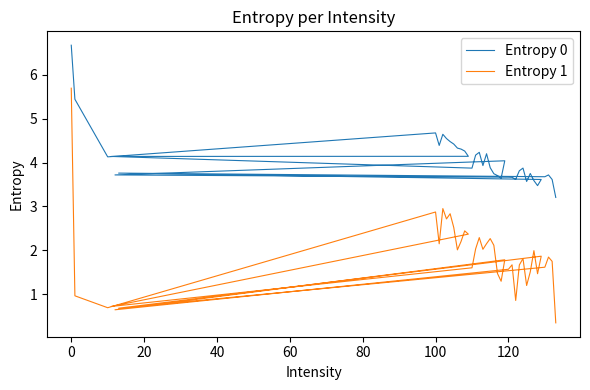

How many lines are shown in the chart?

2